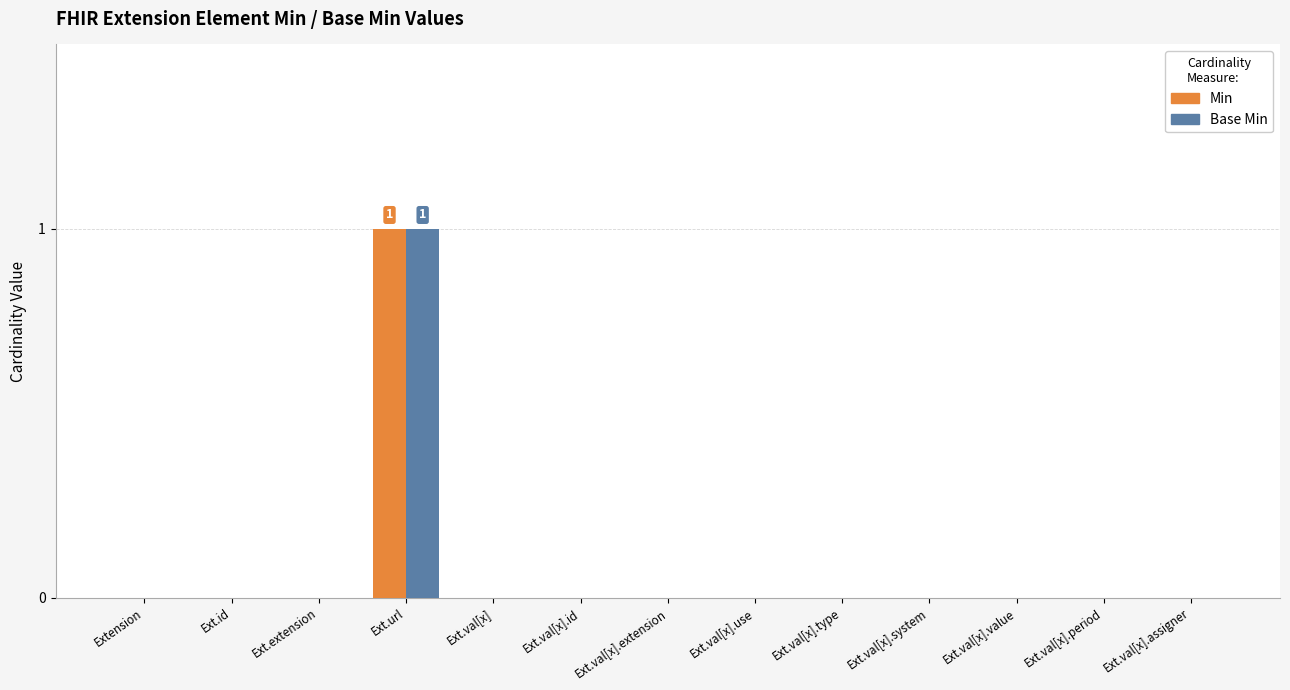

How many groups of bars are there?

13